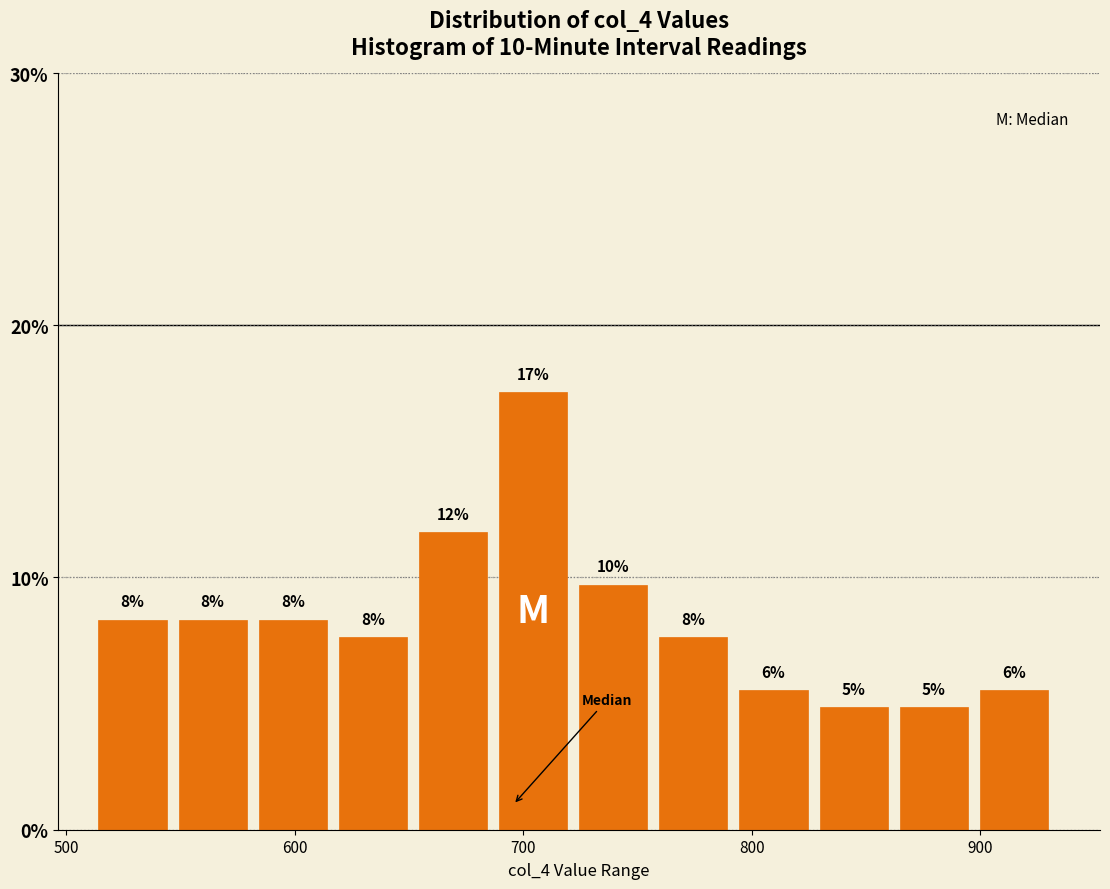

Read against the x-axis, roughly where is the centre of the tallest bar?

700